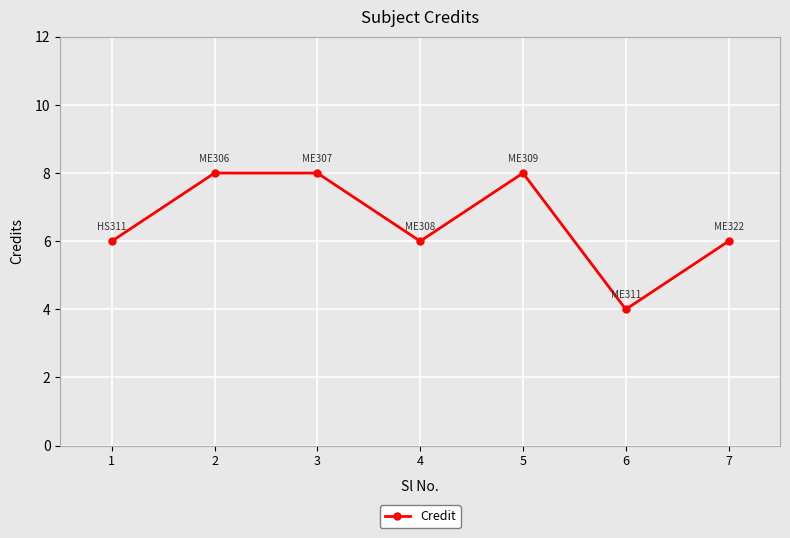

How many distinct data groups are displayed?

1